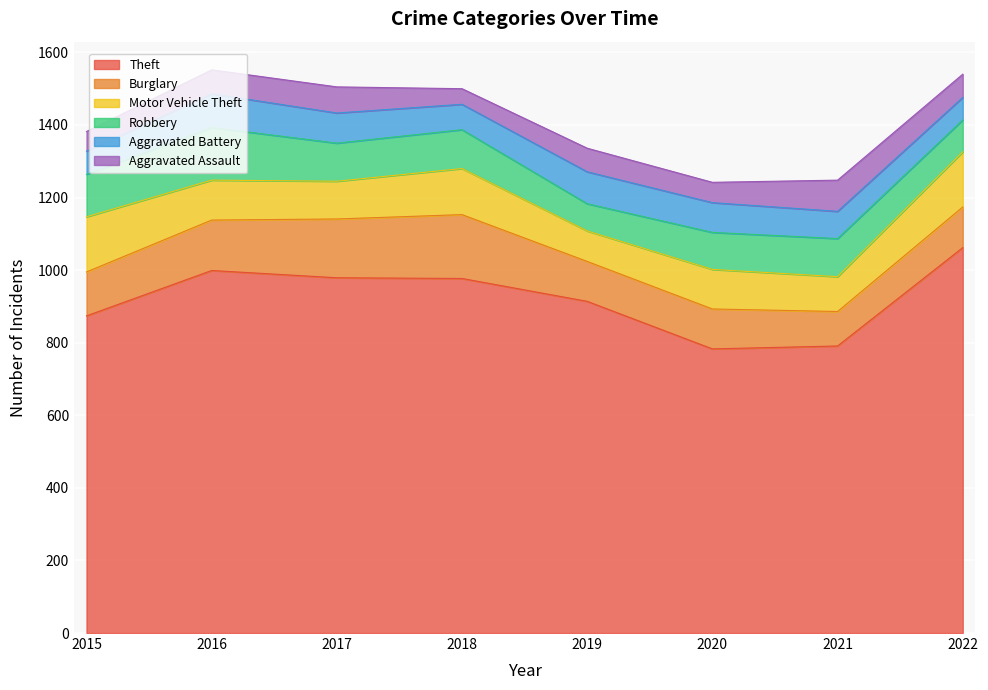

At which label does Motor Vehicle Theft first exceed 110?

2015